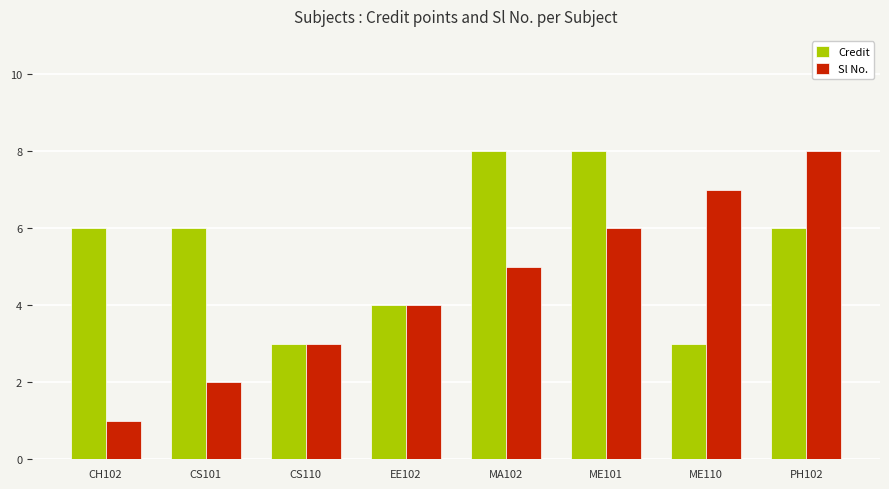

What is the label of the 7th bar from the right?

CS101